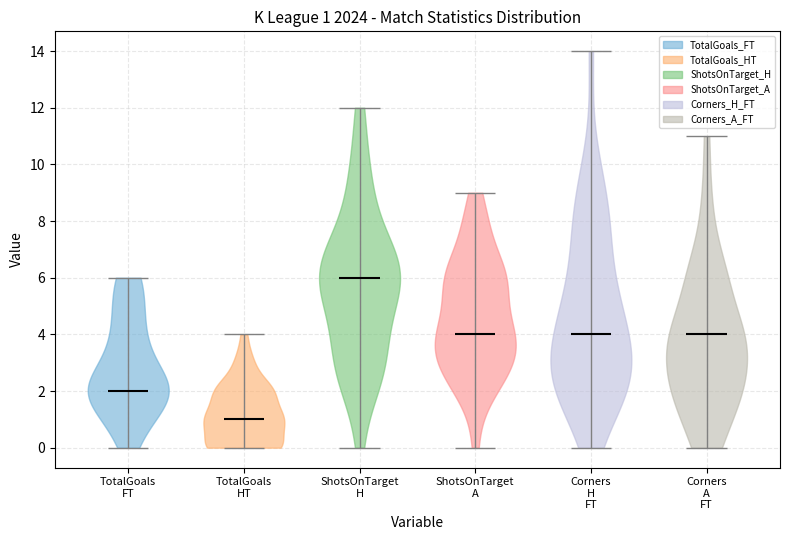

Which violin has the lowest median line?

TotalGoals HT